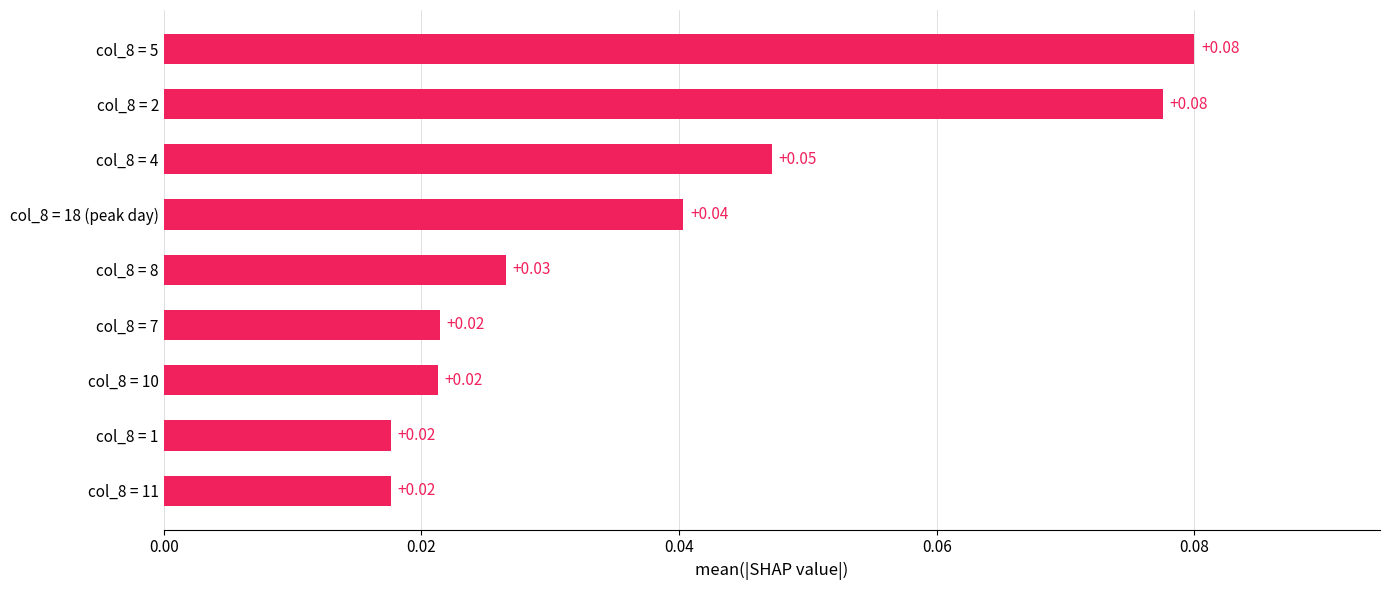

Which has a higher value, col_8 = 5 or col_8 = 10?

col_8 = 5